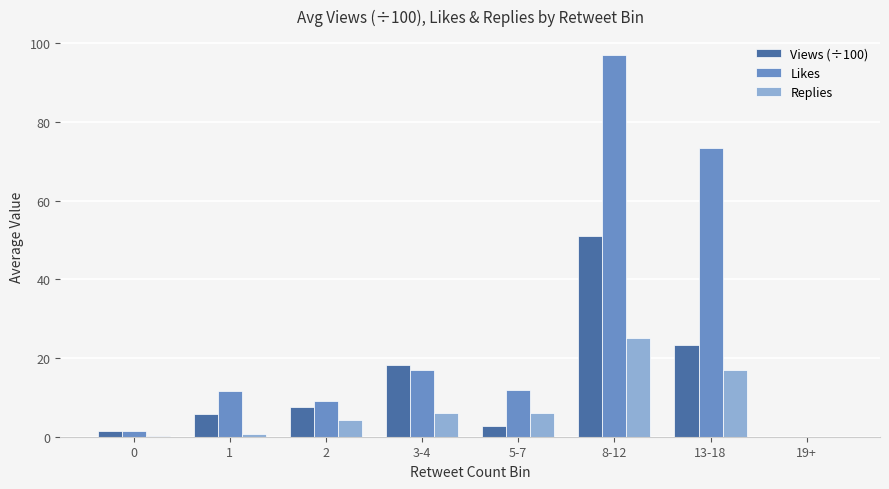

How many groups of bars are there?

8